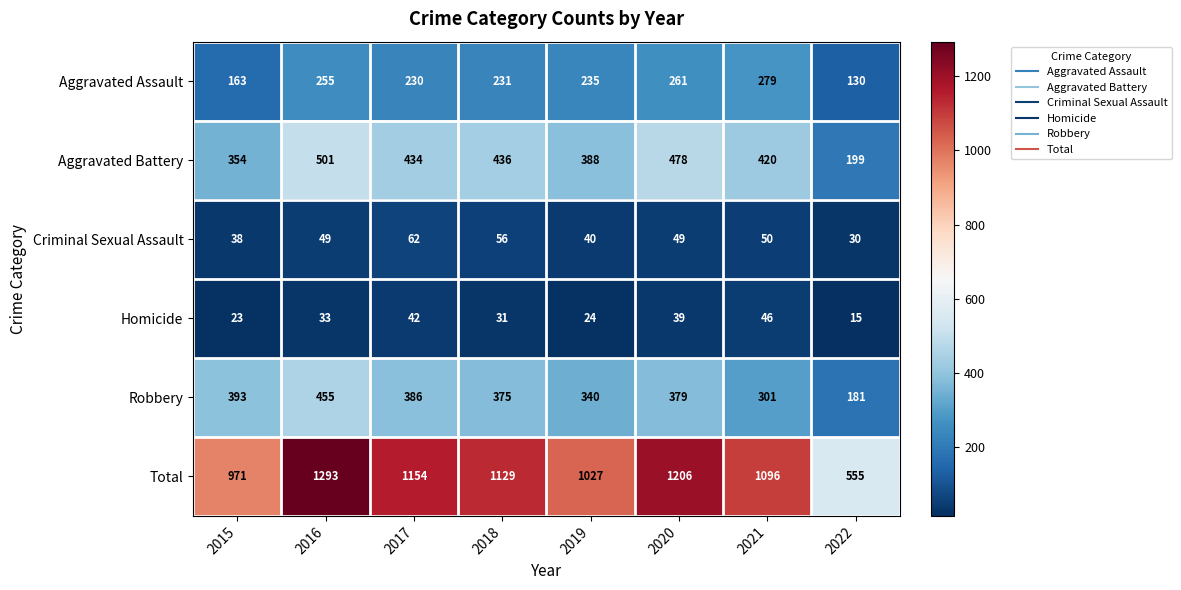

How many distinct data groups are displayed?

6